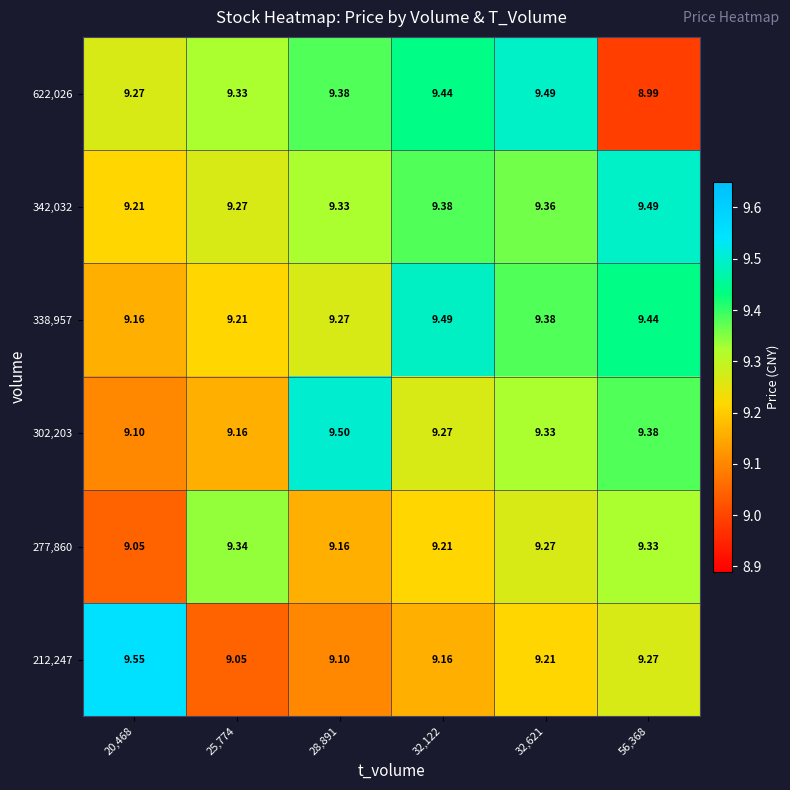

How many series are shown in this chart?

6